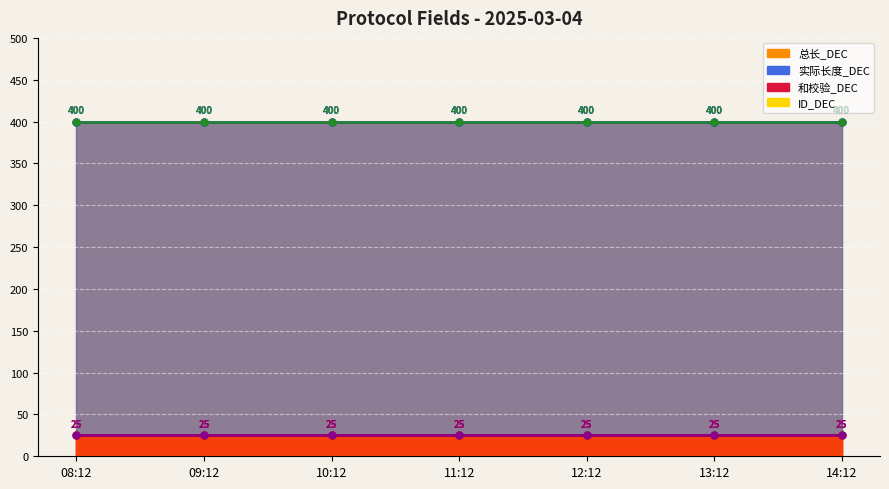

At how many categories does at least one series exceed 345?

7